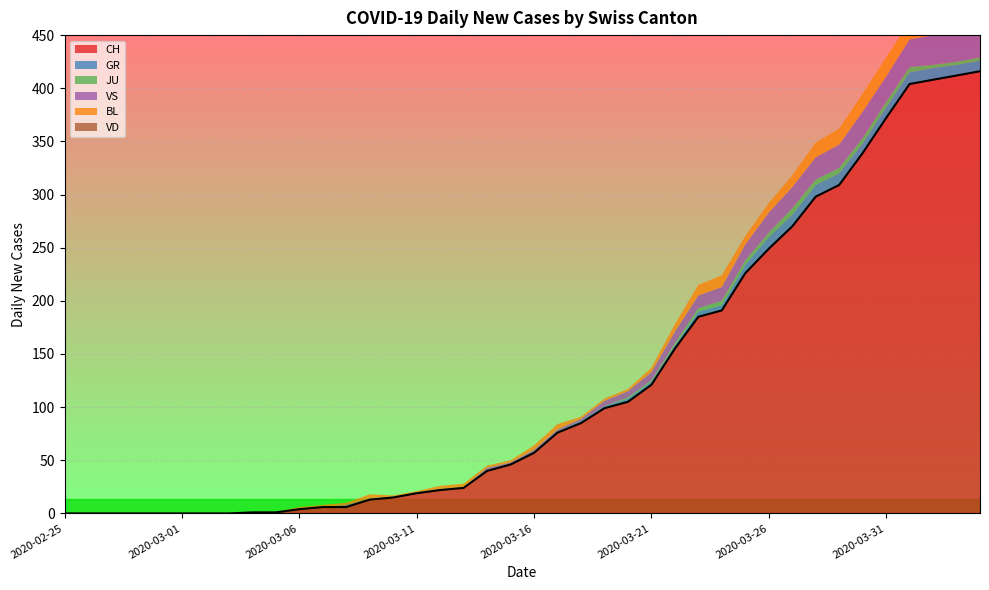

What is the label of the 24th point from the left?

2020-03-19